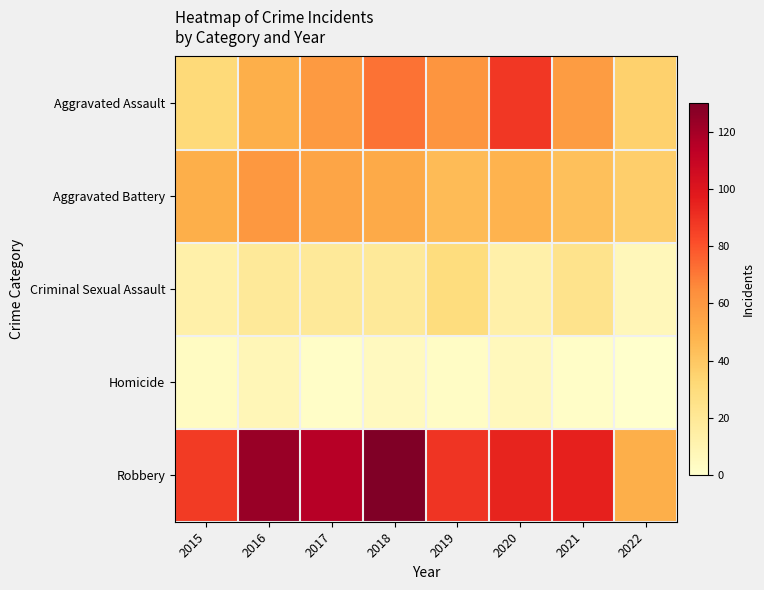

At how many categories does at least one series exceed 60?

7